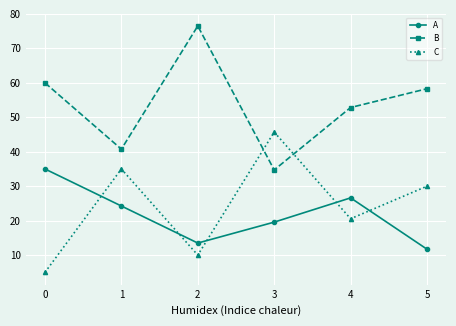

True or false: A and B intersect in this chart.

False